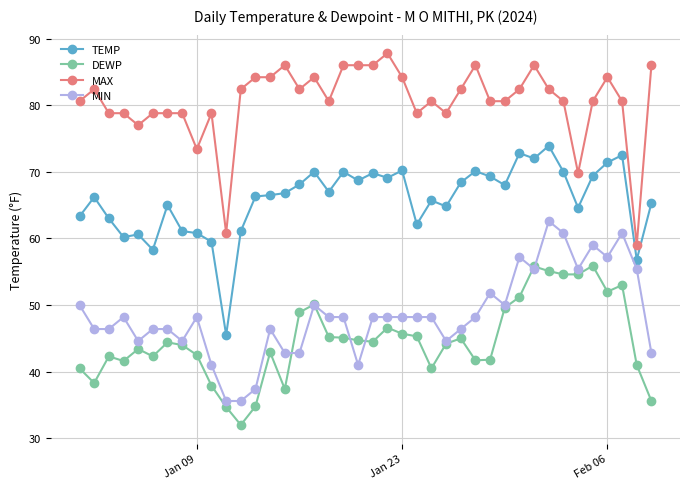

Rank the series by their maximum value, from lowest to highest.

DEWP, MIN, TEMP, MAX